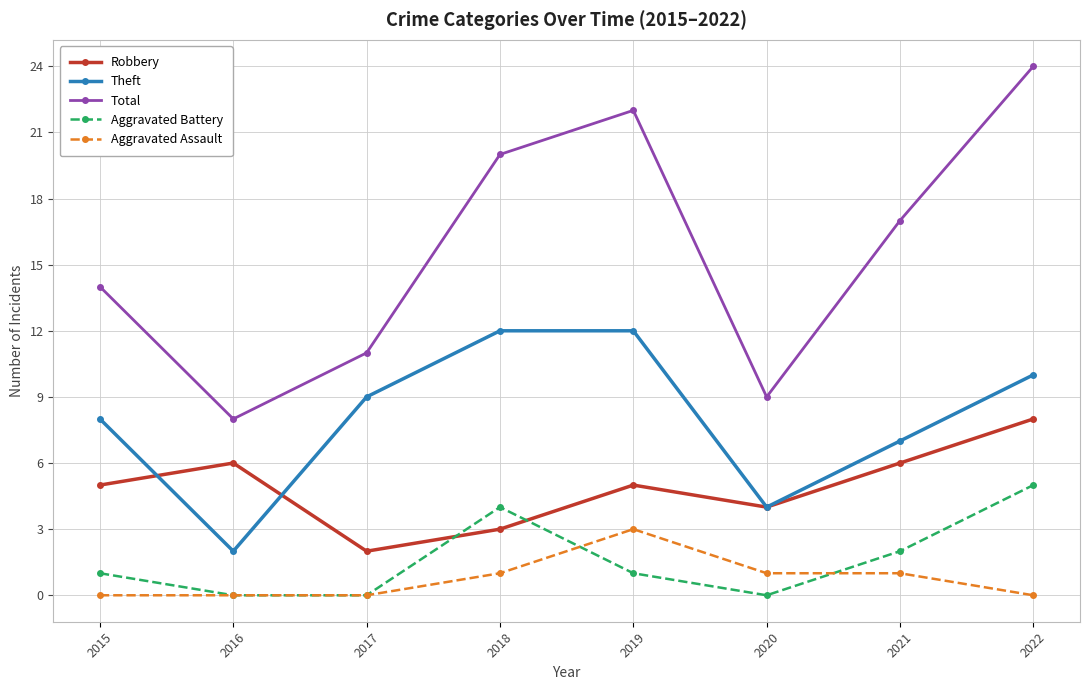

Which series changed the most between 2016 and 2021?

Total